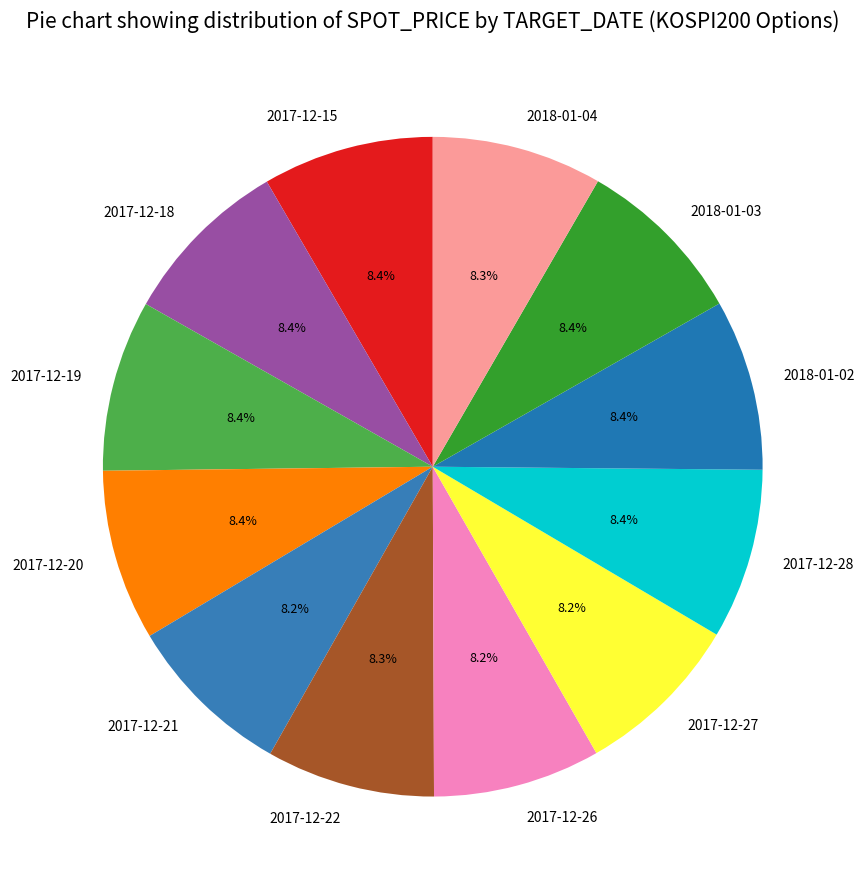

Is there any slice that represents more than half of the pie?

No